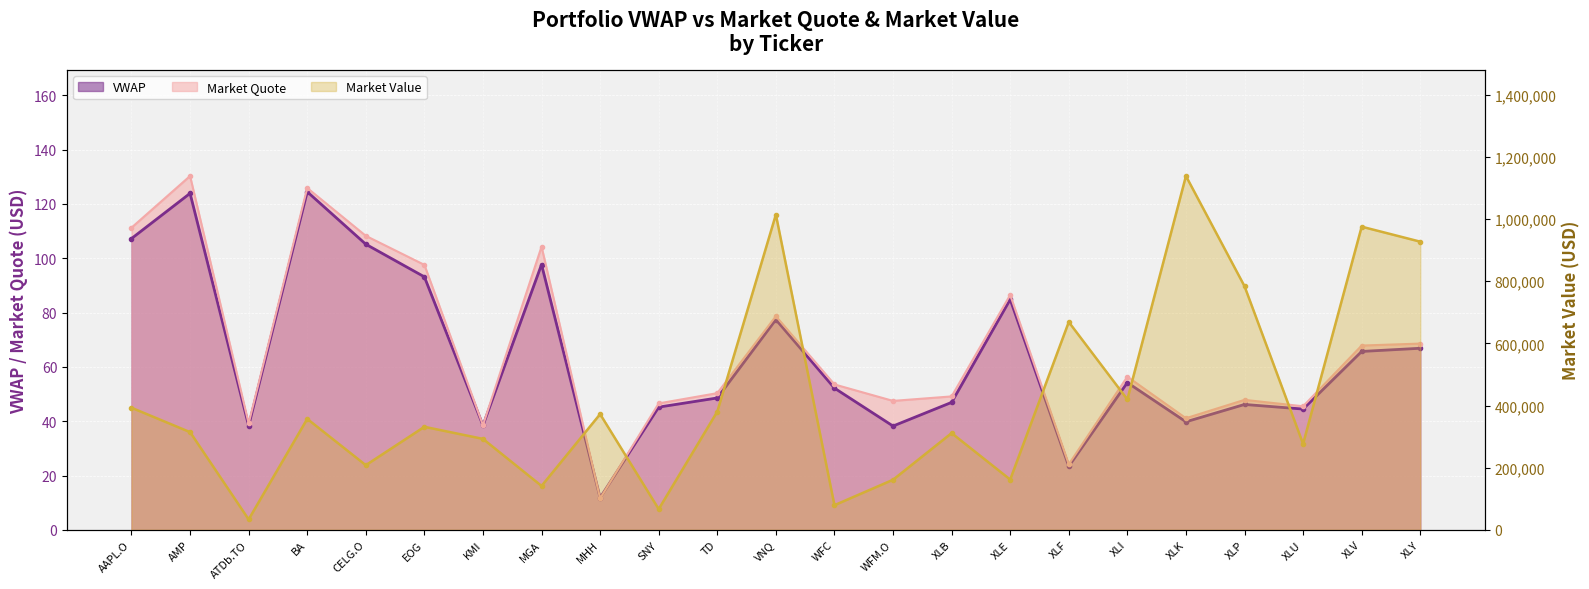

True or false: Market Value has a value of 646374.0 at XLY.

False